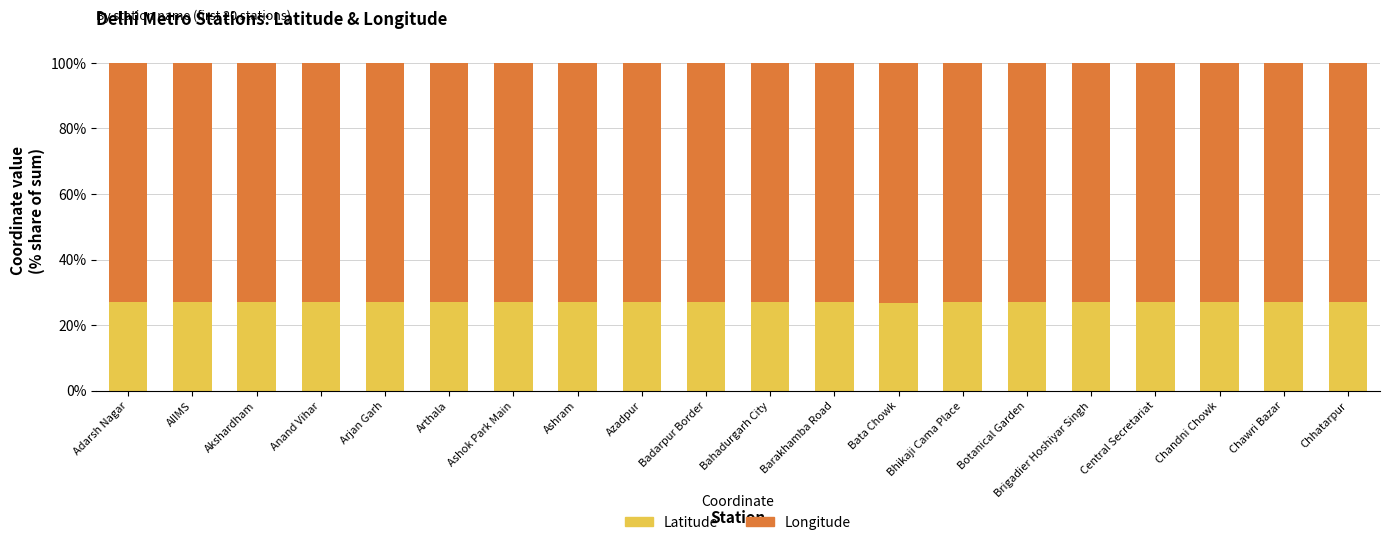

What is the total value across all series at Chandni Chowk?

100.0